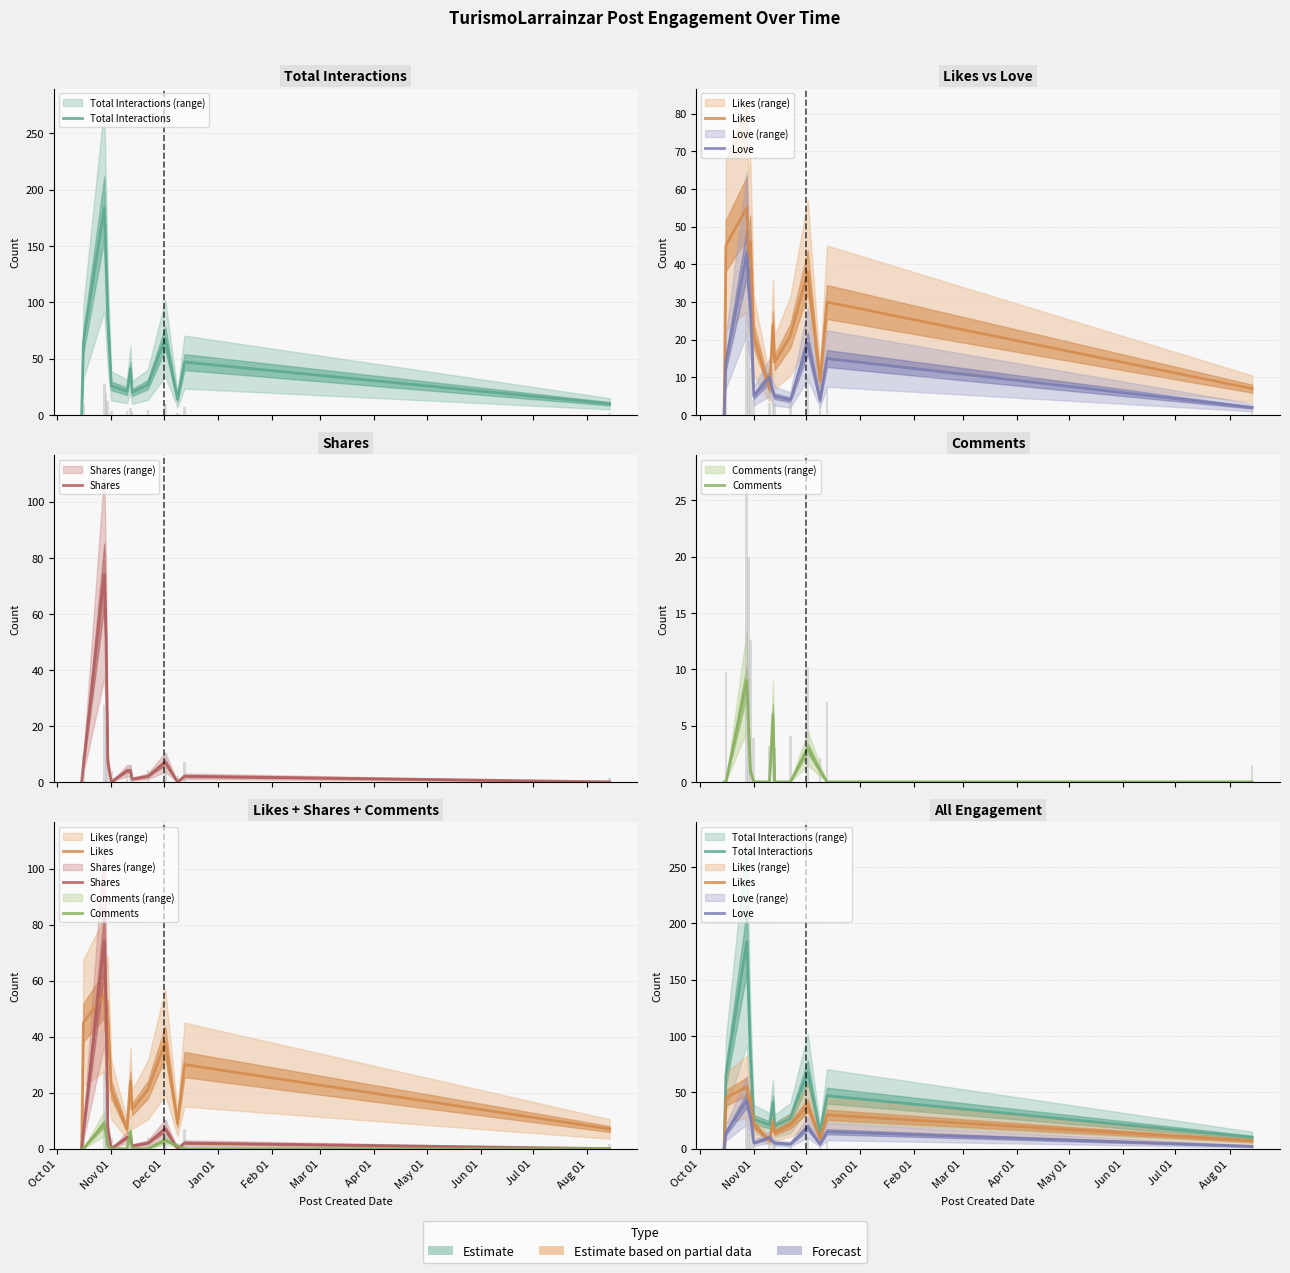

The value of Love at Jun 01 is 7. True or false?

False